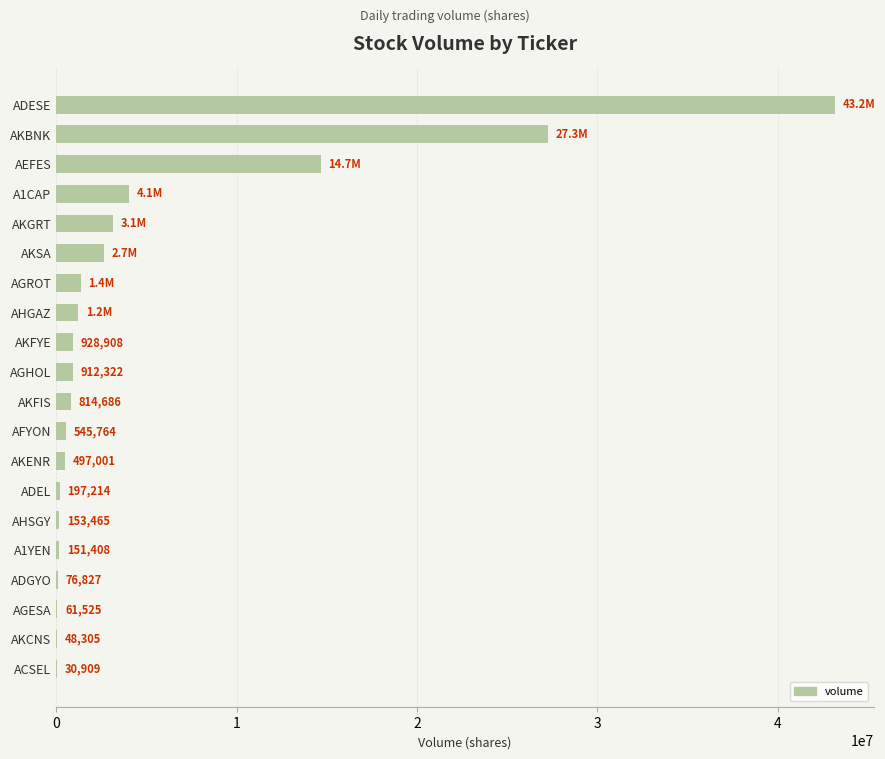

How many distinct data groups are displayed?

1